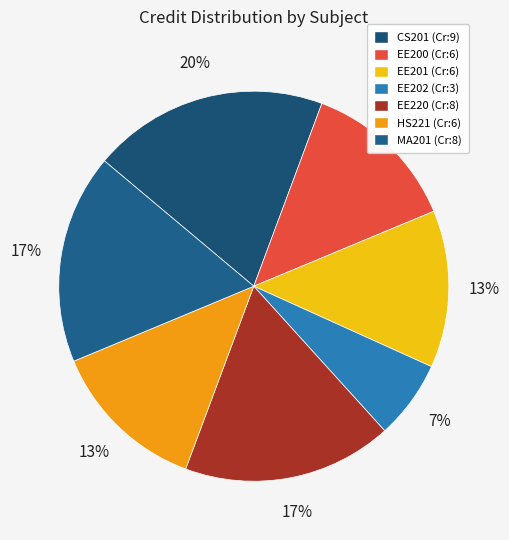

Rank the categories by value from highest to lowest.

CS201, EE220, MA201, EE200, EE201, HS221, EE202